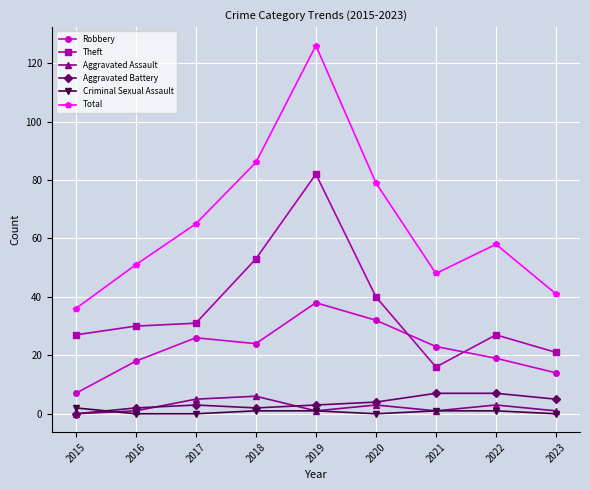

True or false: Robbery has more than 0 interior local peaks.

True